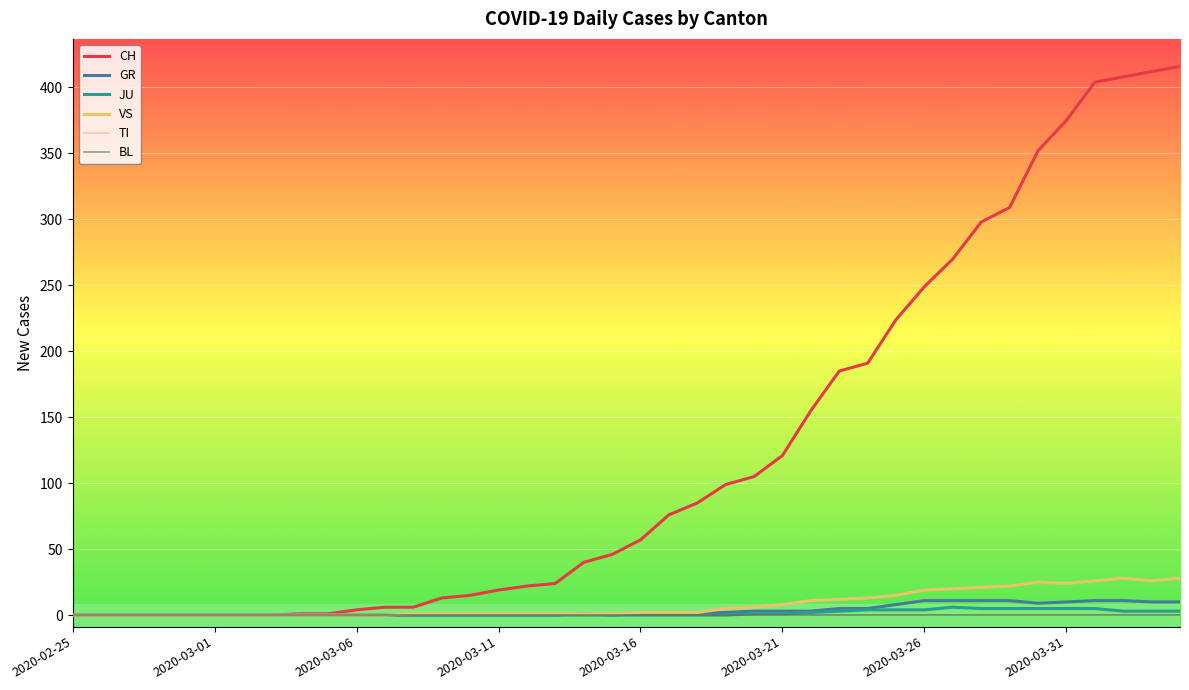

Does the chart have visible grid lines?

Yes